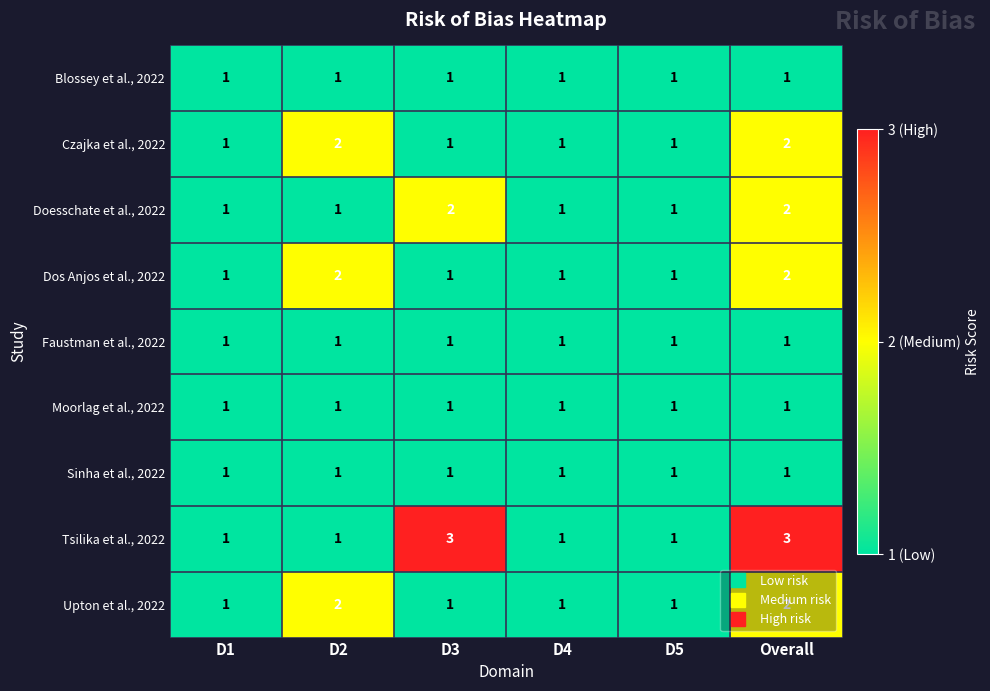

Count the Upton et al., 2022 values in the range 1 to 2.

6